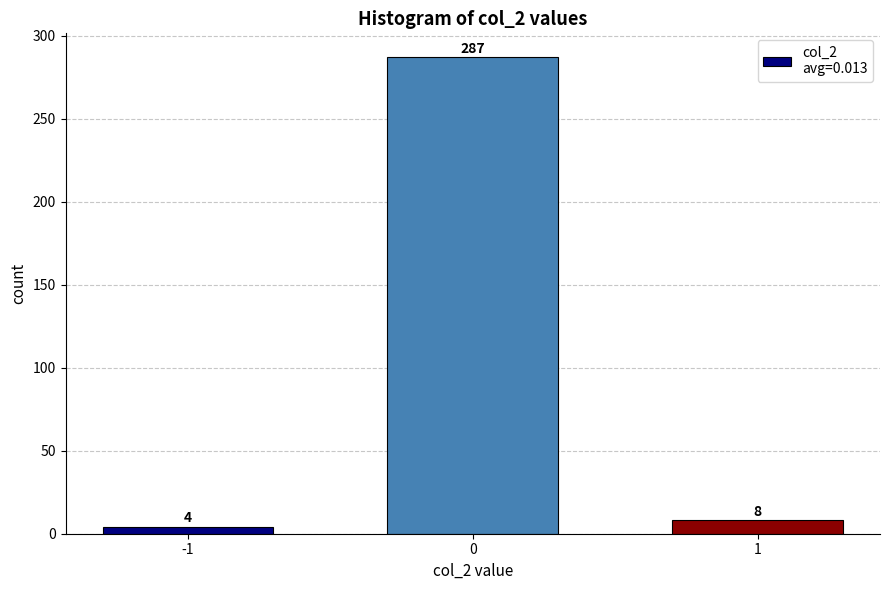

Reading right to left, extract all data points from this chart.

8	287	4